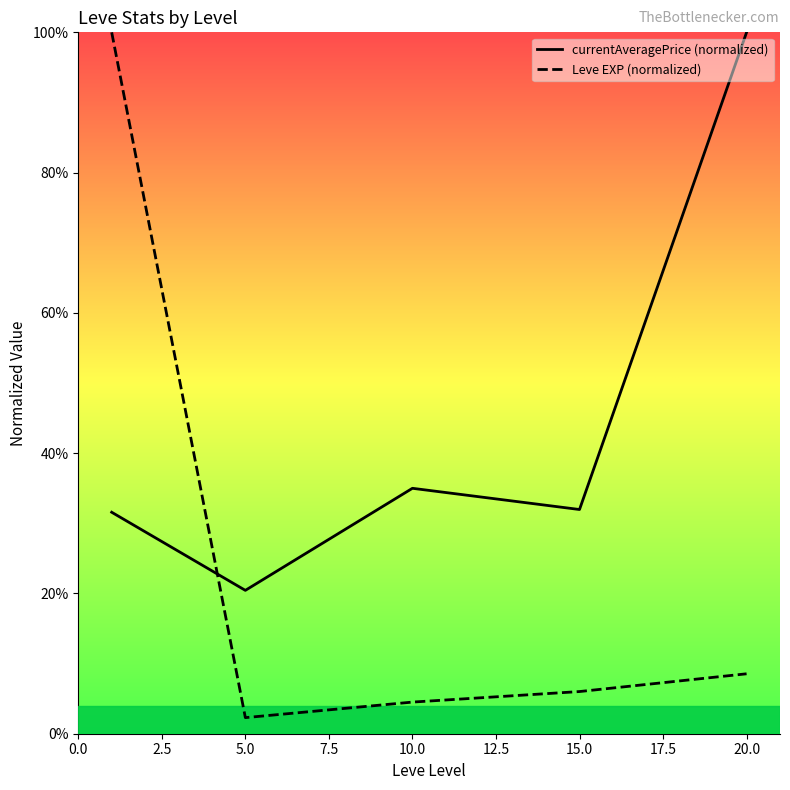

Which series has the widest spread of values?

Leve EXP (normalized)